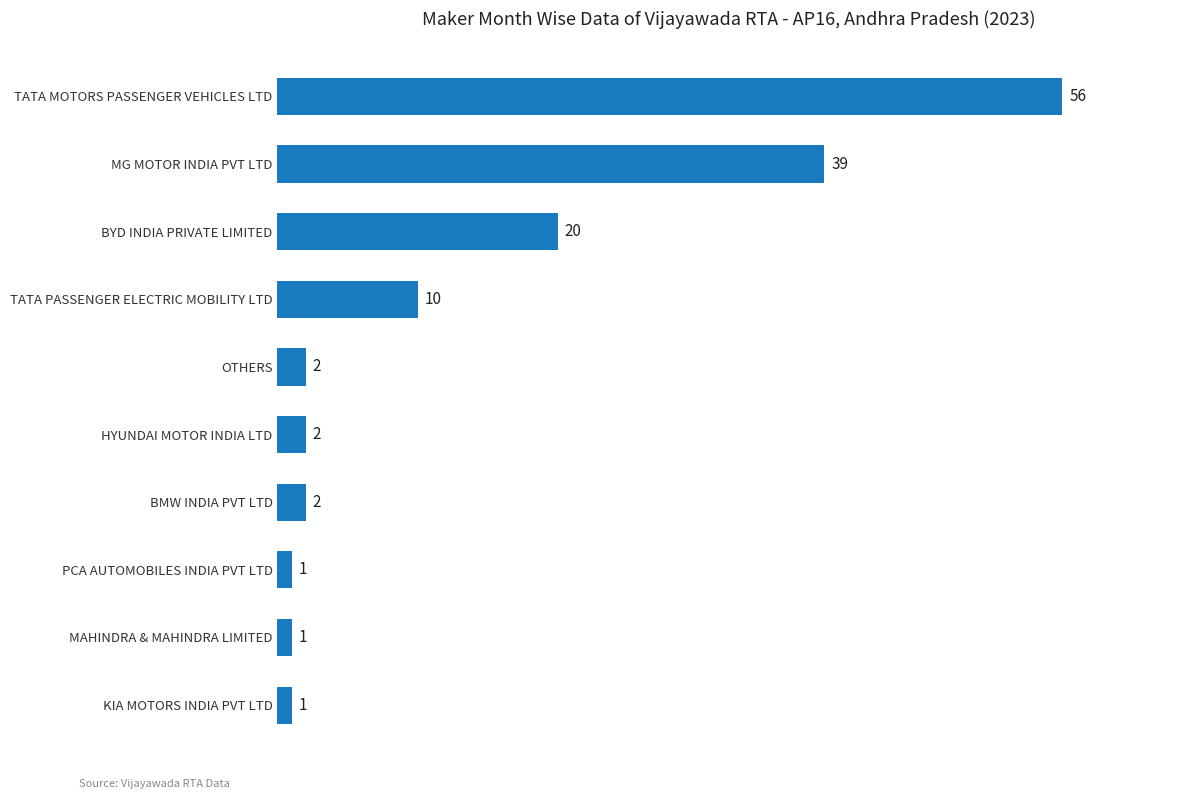

Reading bottom to top, list all the values displayed in this chart.

1	1	1	2	2	2	10	20	39	56